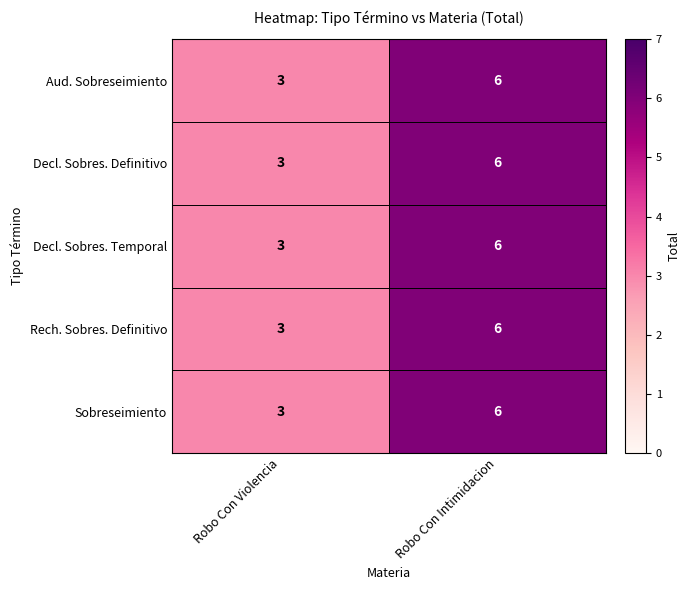

Where is Decl. Sobres. Temporal nearest to the value 4?

Robo Con Violencia